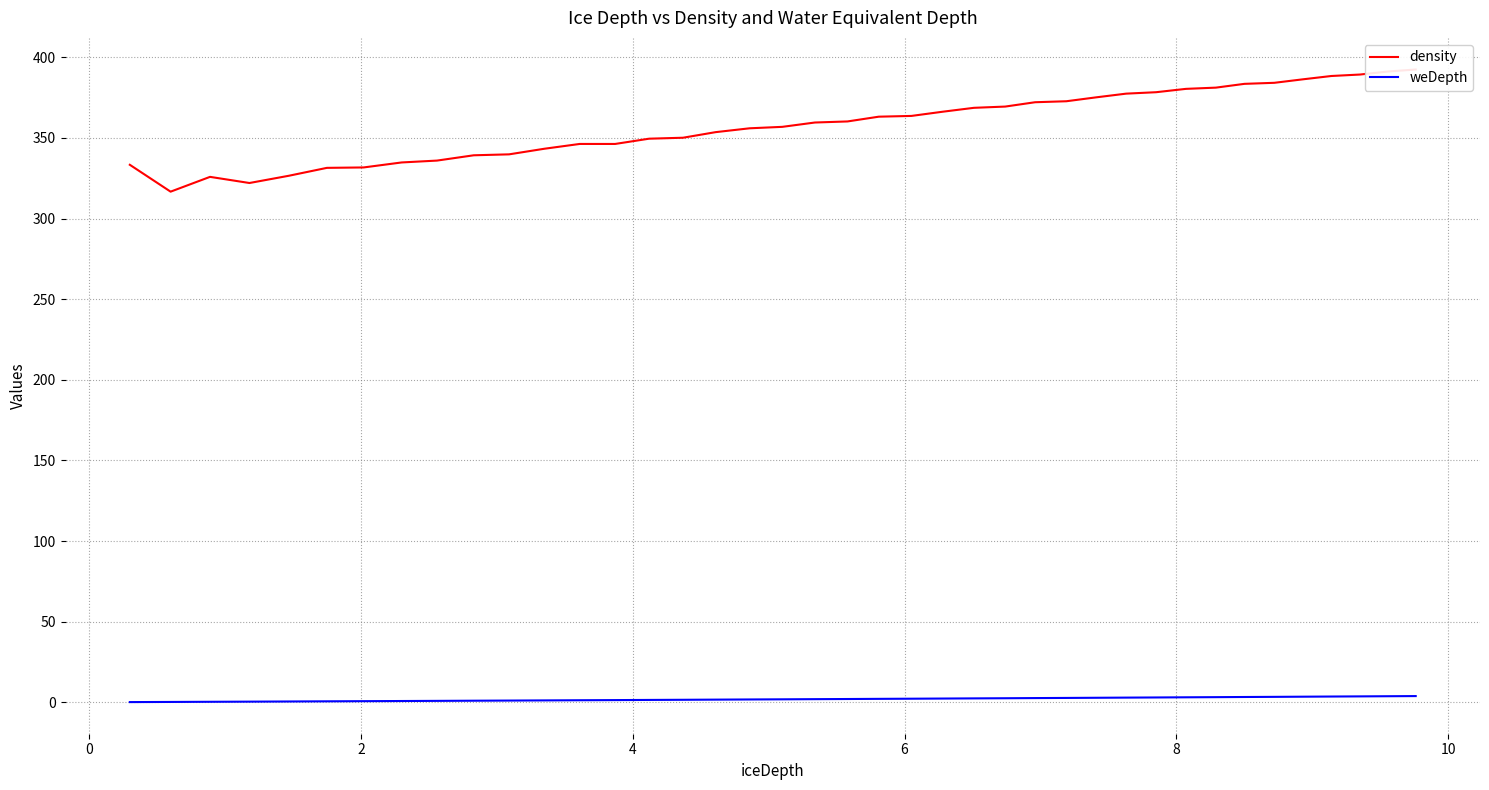

True or false: density and weDepth intersect in this chart.

False